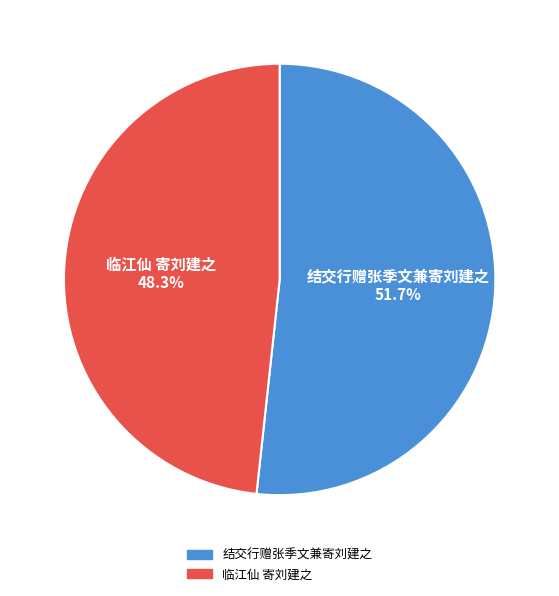

The 结交行赠张季文兼寄刘建之 slice represents 52% of the pie. True or false?

True